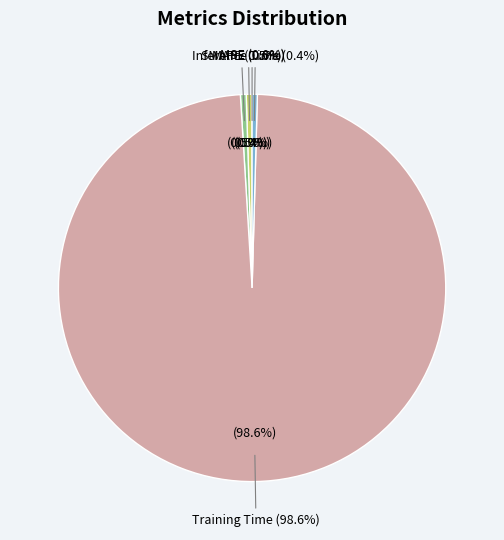

What is the majority slice?

Training Time